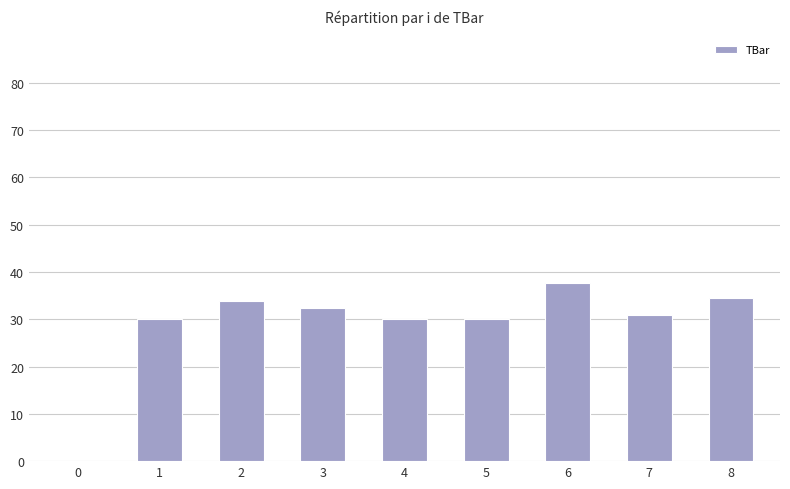

Which category has the highest value across all series?

6